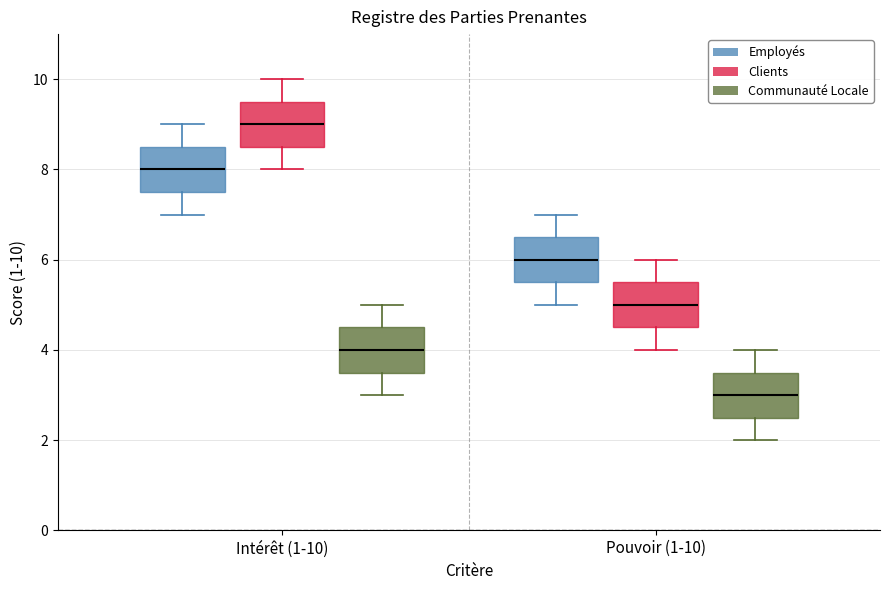

Reading left to right, read every box against the y-axis: the position of its median line, the range the box covers, and the ends of its whiskers. The values are not printed on the chart, so give them approximately, as read against the axis.

Intérêt (1-10) (Employés): median 8.0, box 7.6 to 8.6, whiskers 7.0 to 9.0
Intérêt (1-10) (Clients): median 9.0, box 8.6 to 9.6, whiskers 8.0 to 10.0
Intérêt (1-10) (Communauté Locale): median 4.0, box 3.6 to 4.6, whiskers 3.0 to 5.0
Pouvoir (1-10) (Employés): median 6.0, box 5.6 to 6.6, whiskers 5.0 to 7.0
Pouvoir (1-10) (Clients): median 5.0, box 4.6 to 5.6, whiskers 4.0 to 6.0
Pouvoir (1-10) (Communauté Locale): median 3.0, box 2.6 to 3.6, whiskers 2.0 to 4.0